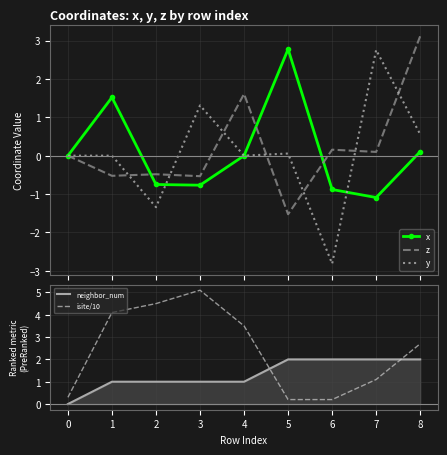

What is the approximate value of neighbor_num at 3?

1.0